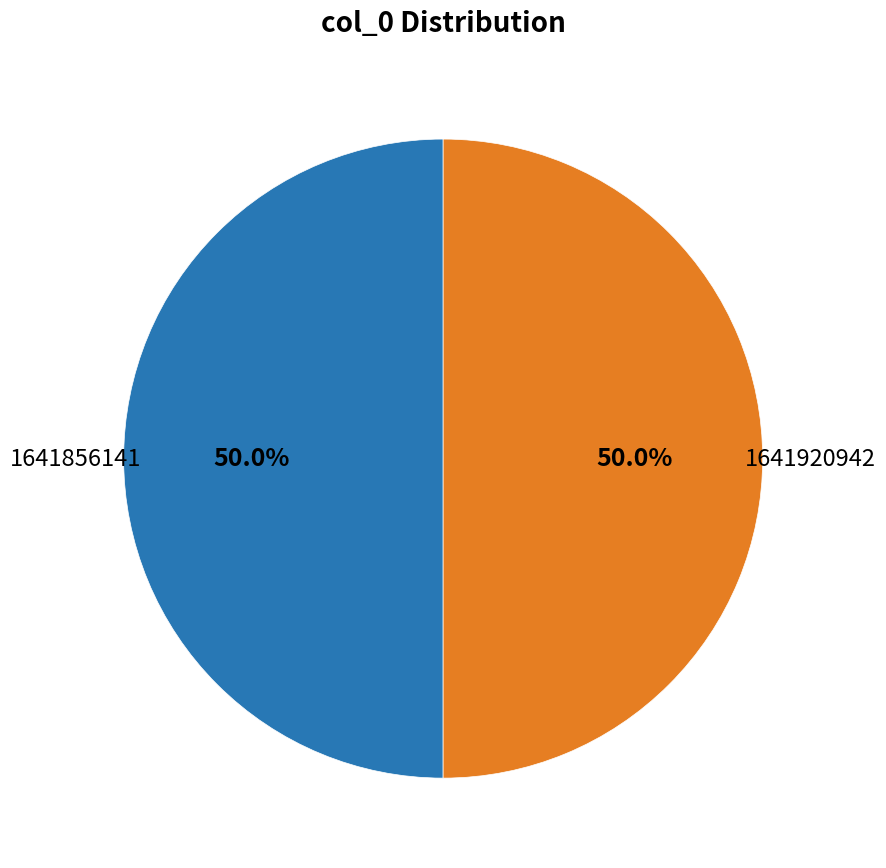

Count the number of slices in the pie.

2